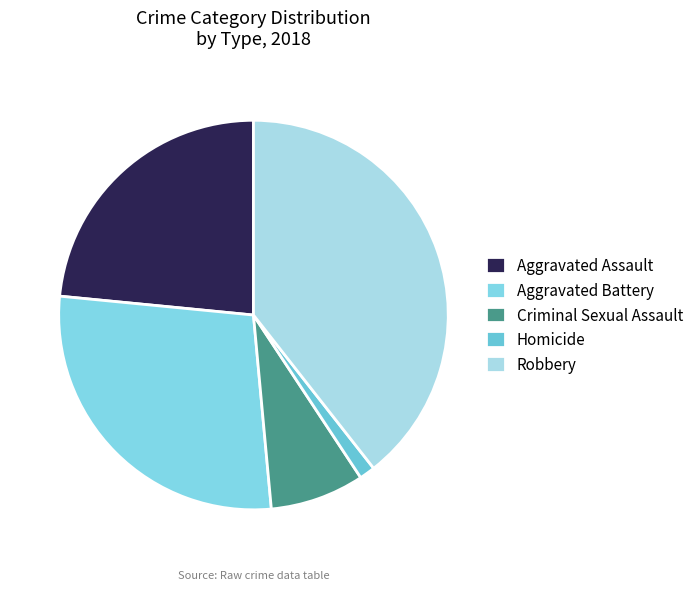

Count the number of slices in the pie.

5